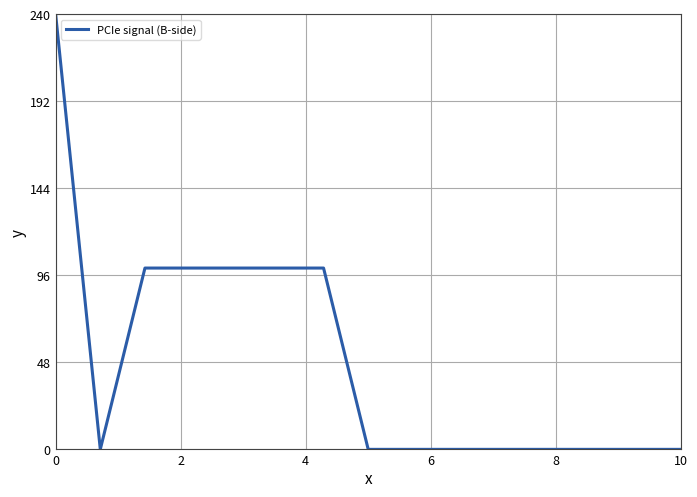

Does the chart display data point markers on the line(s)?

No